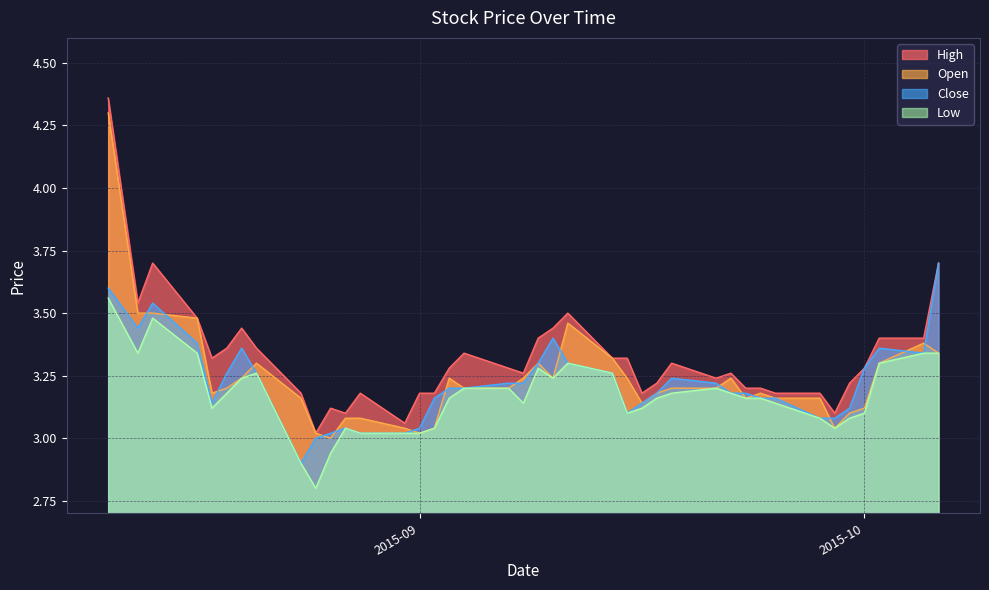

True or false: Low and High cross at least once.

False